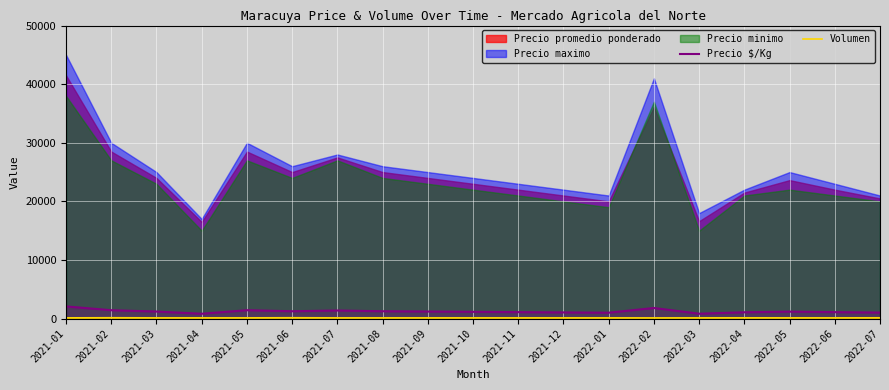

What is the maximum value for Precio $/Kg?

2075